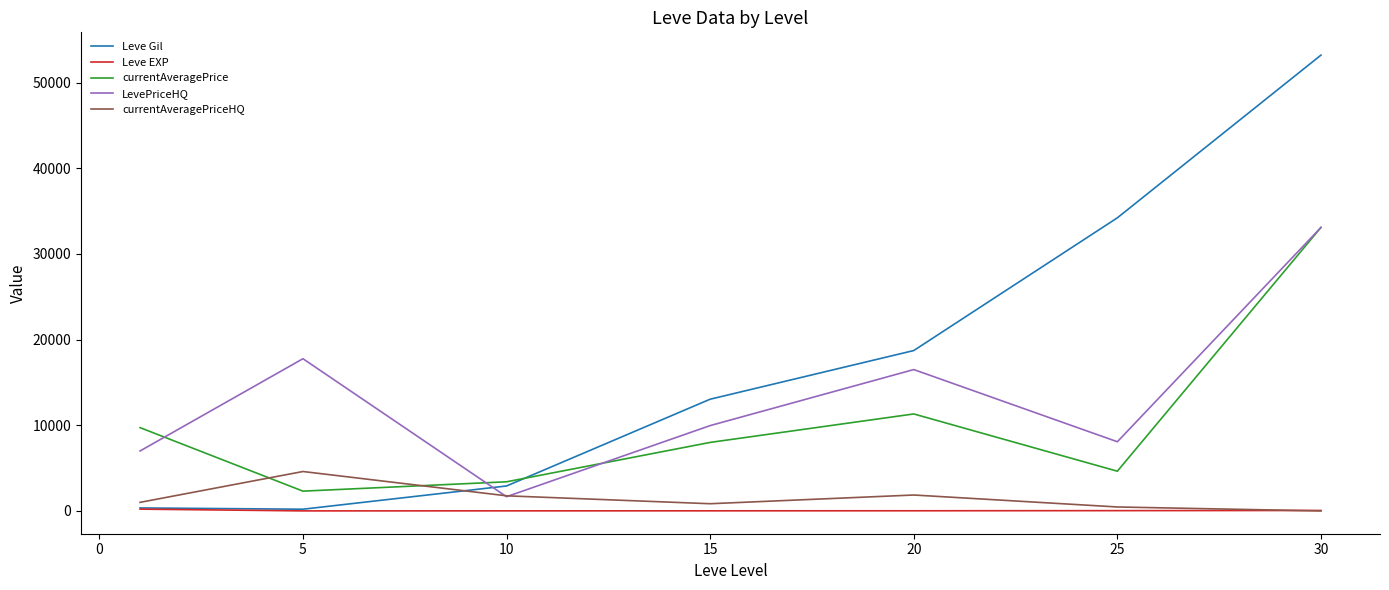

True or false: currentAveragePrice and currentAveragePriceHQ cross at least once.

True